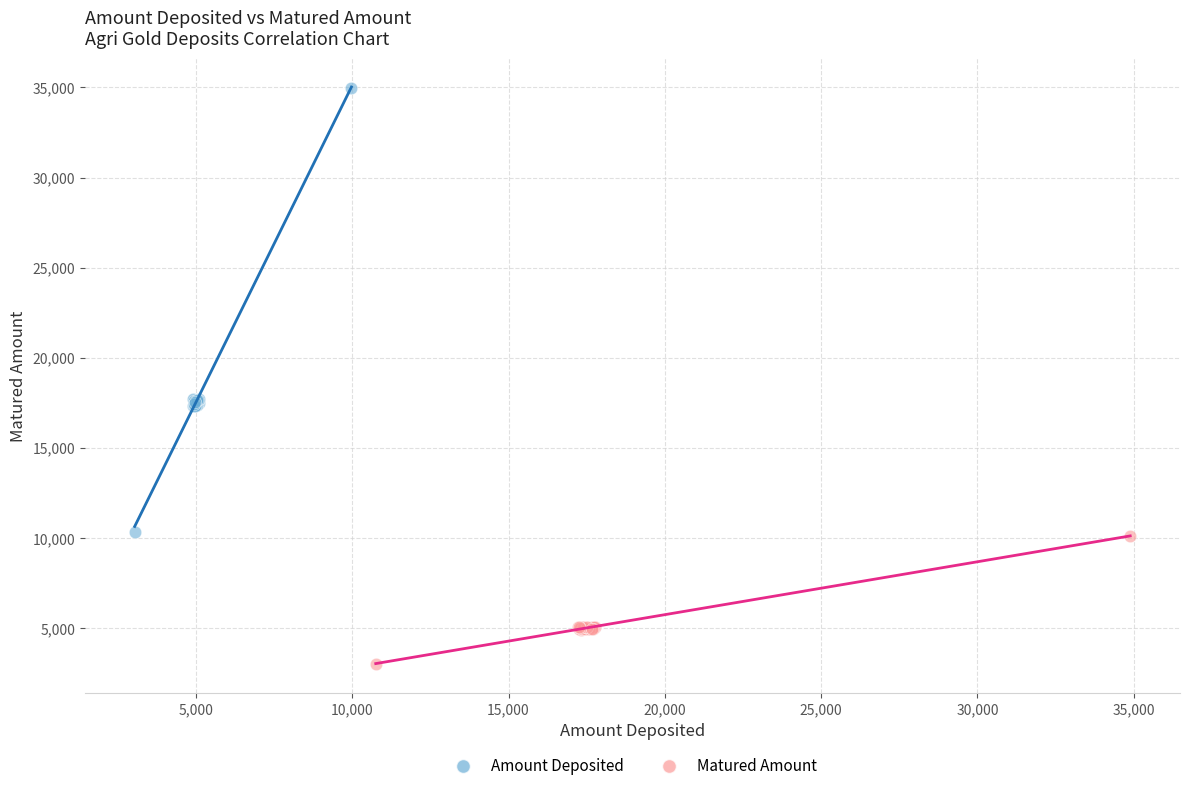

Which series contains the highest Y value?

Amount Deposited